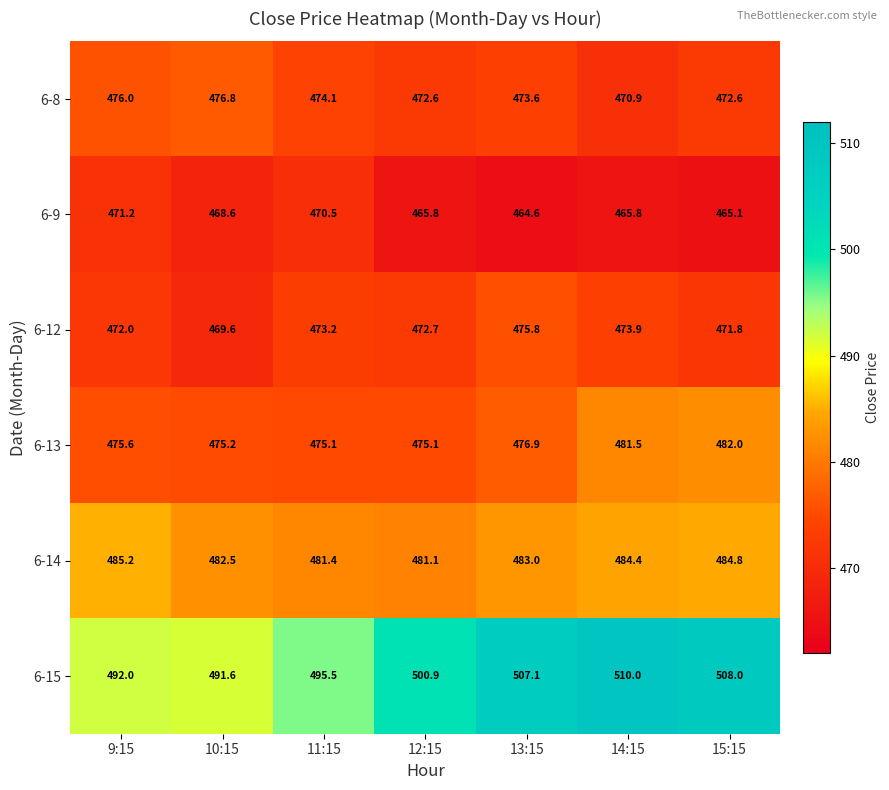

What is the greatest value displayed?

510.0